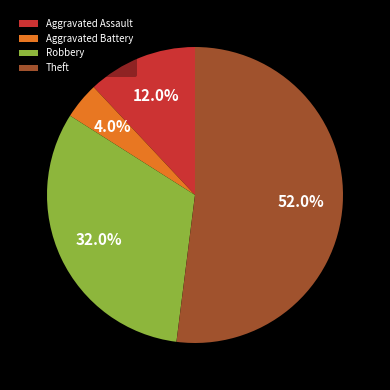

To the nearest percent, what is the average slice percentage?

25%